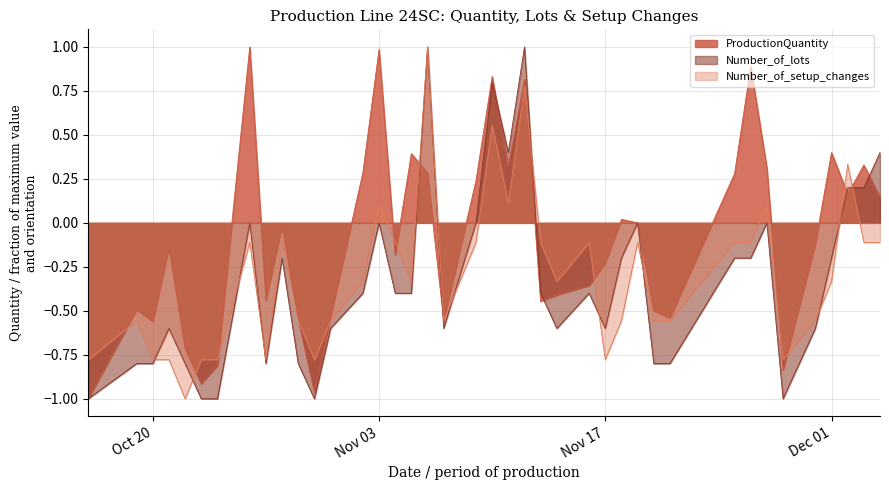

How many values in Number_of_lots are above zero?

7